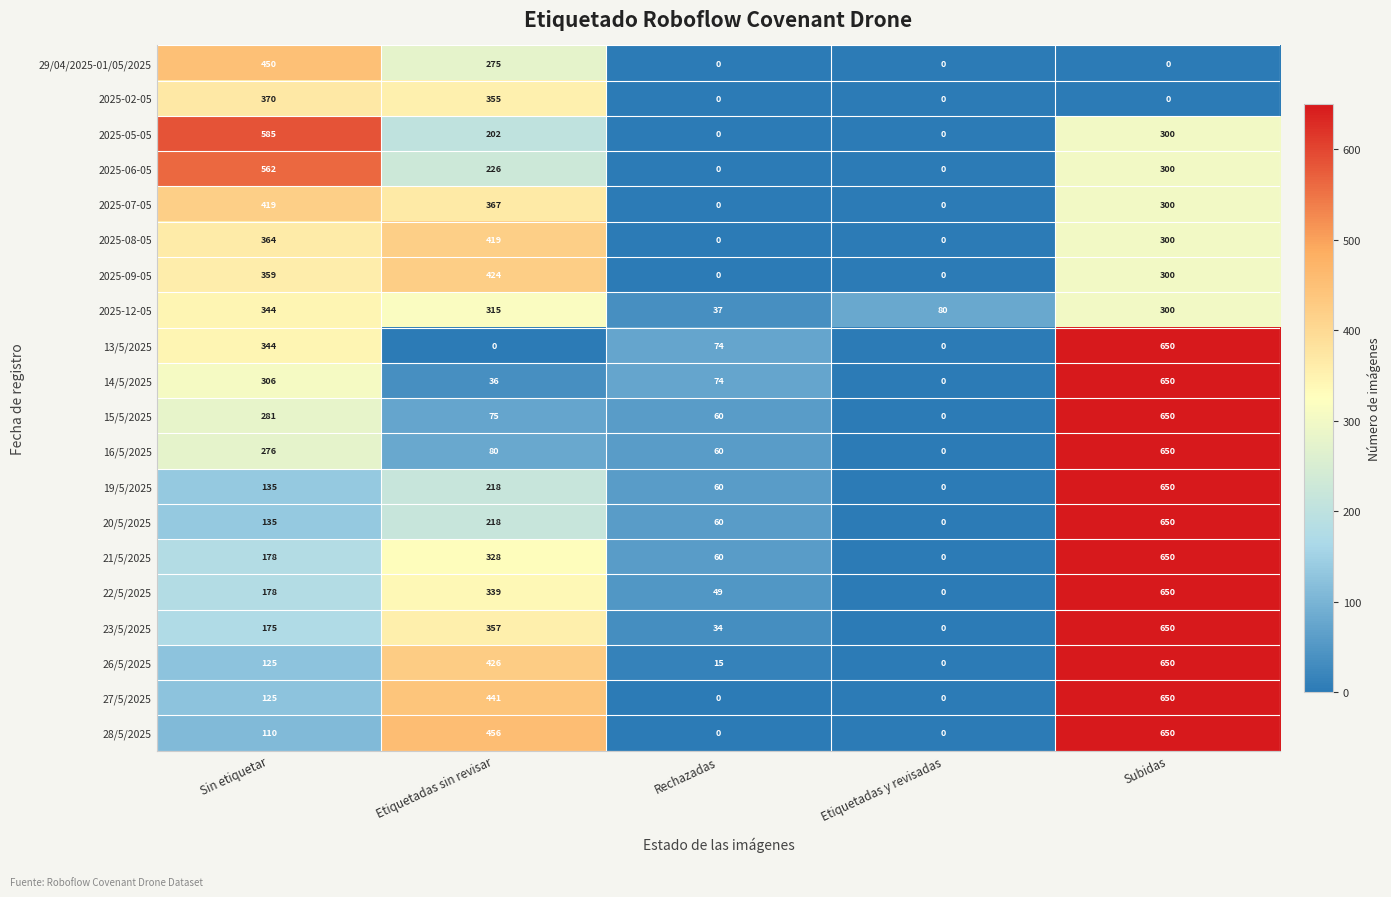

Count the number of categories in the chart.

5